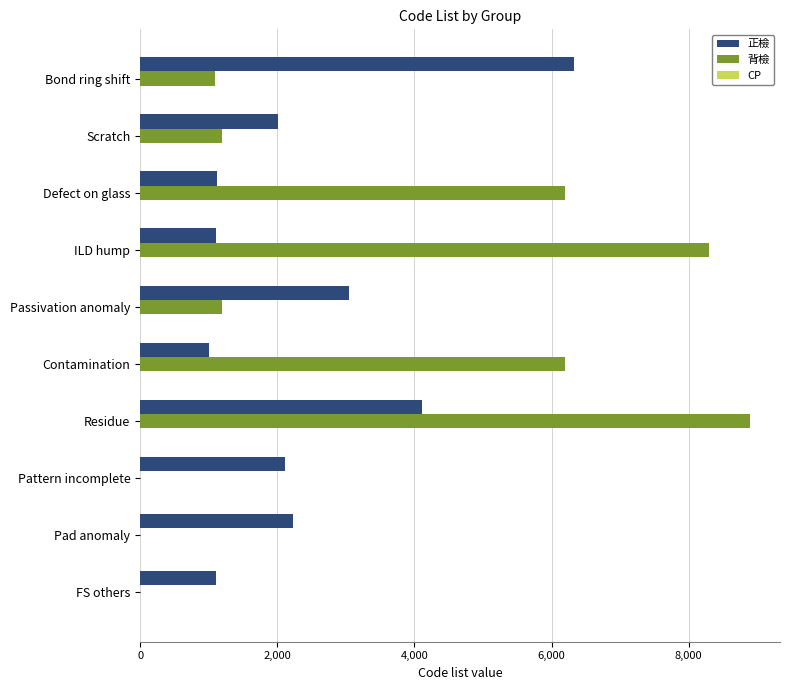

What is the sum of all 背檢 values?

33047